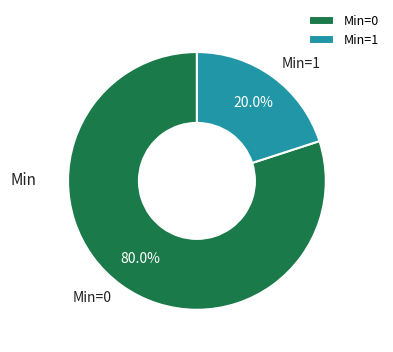

Between Min=1 and Min=0, which is larger?

Min=0